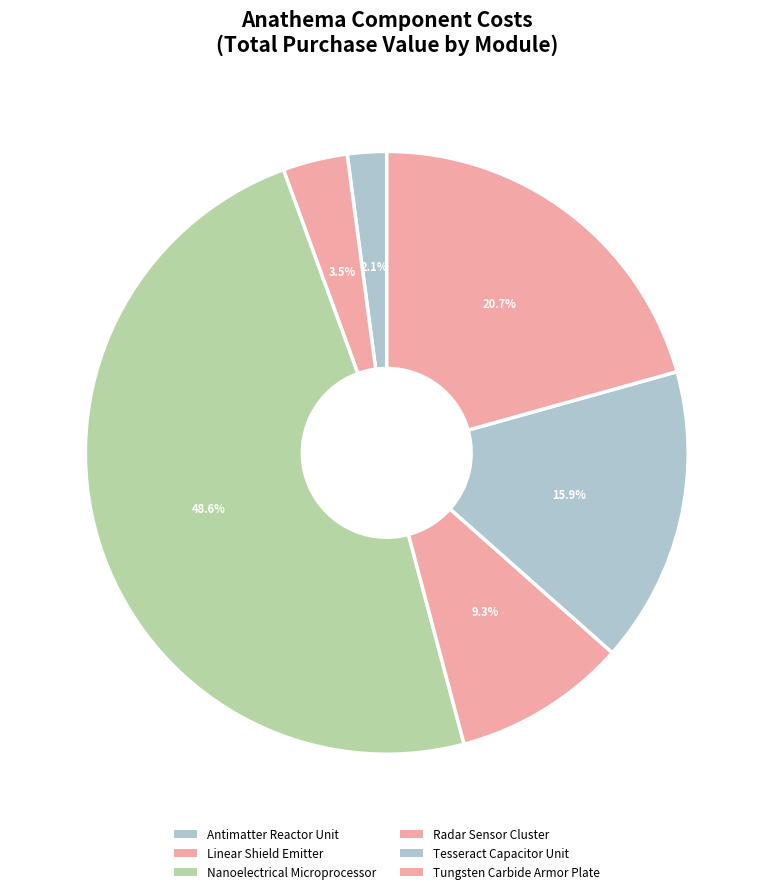

Do Tungsten Carbide Armor Plate and Nanoelectrical Microprocessor together represent more than half of the pie?

Yes